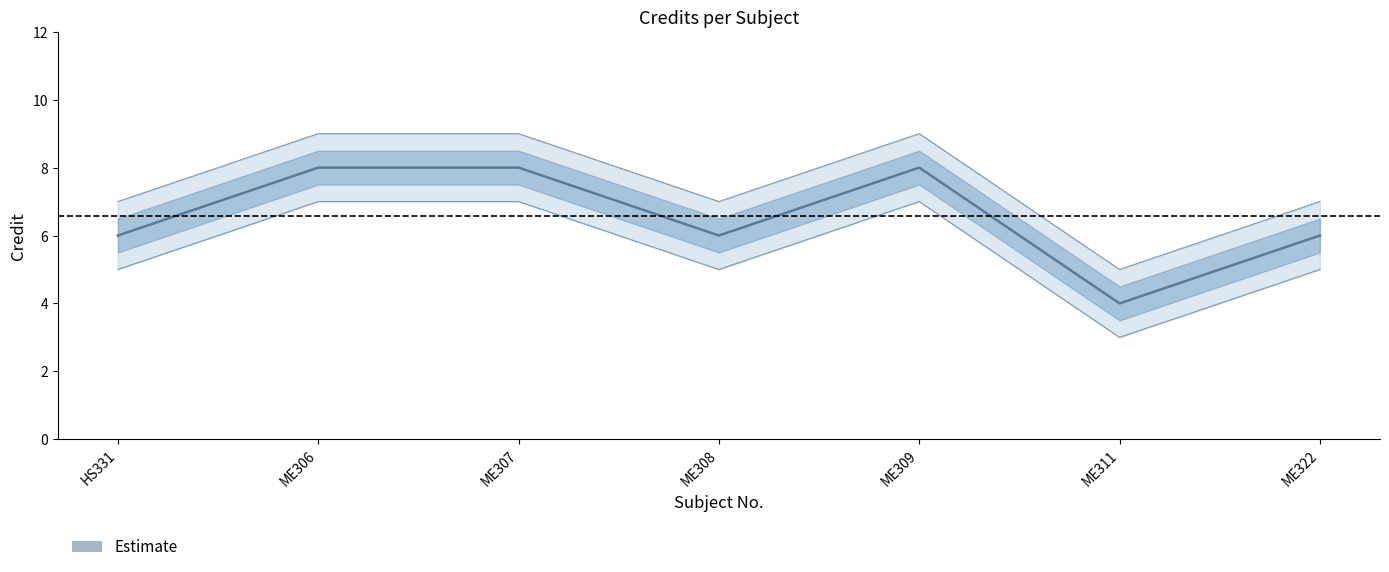

Rank the categories by Credit_lower value from lowest to highest.

ME311, HS331, ME308, ME322, ME306, ME307, ME309